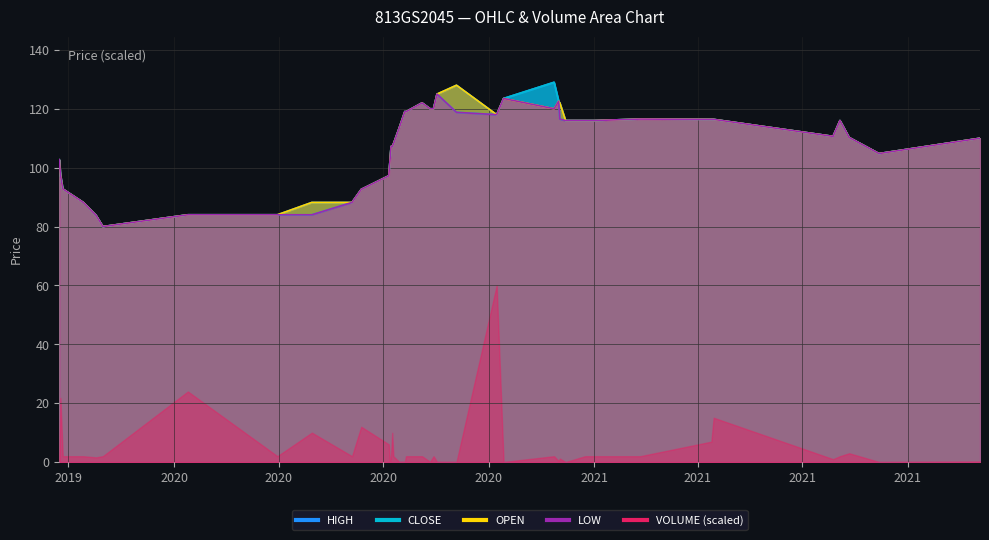

Which series ends up on top after the final intersection of CLOSE and OPEN?

OPEN